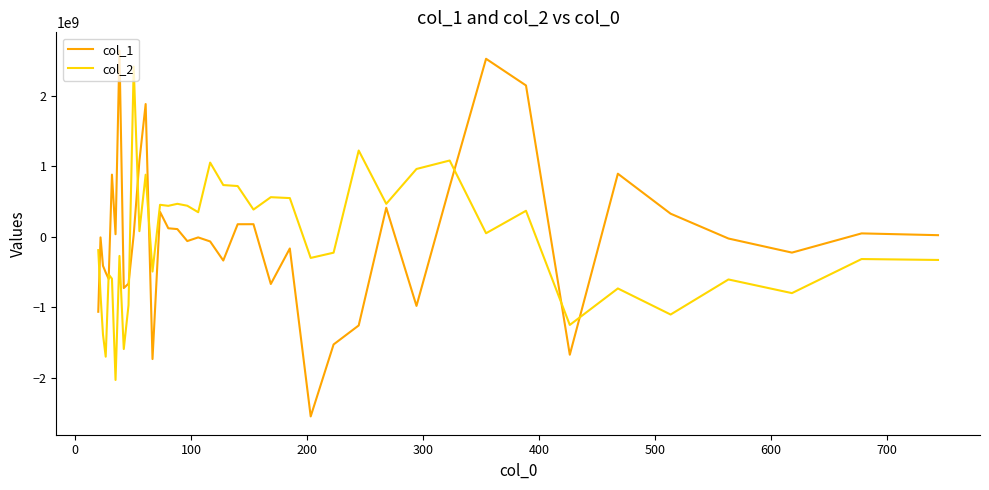

Which series has the widest spread of values?

col_1